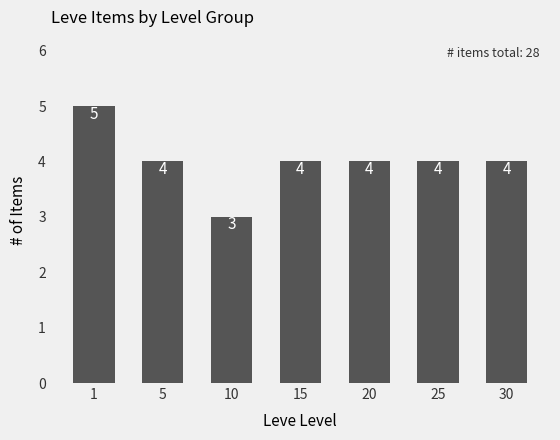

What is the sum of all values?

28